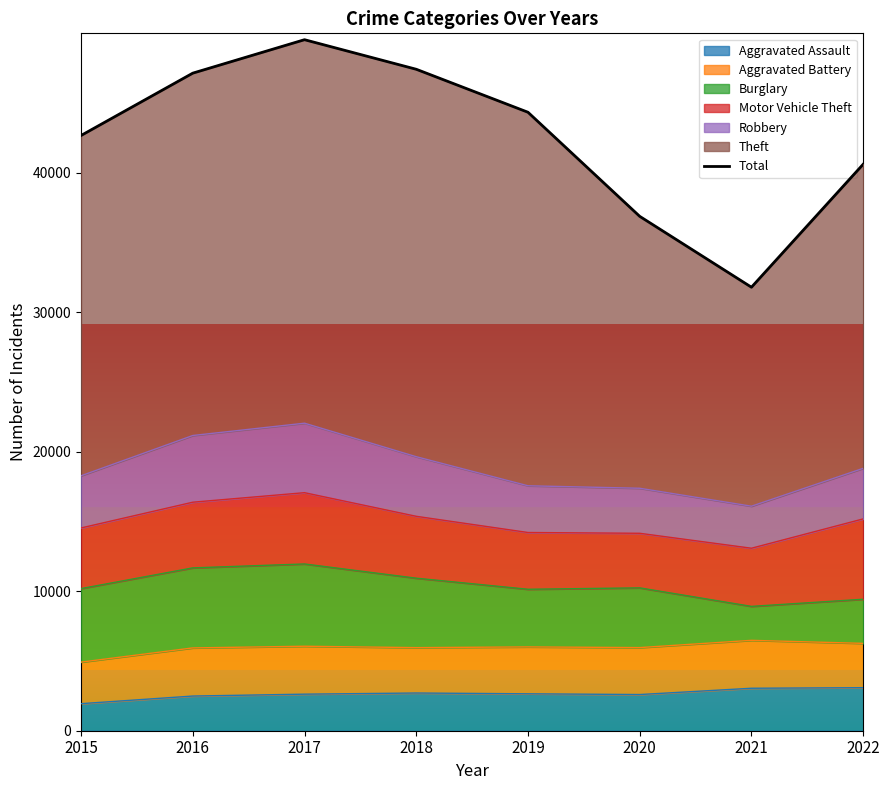

Where is the data nearest to the value 40657?

2022